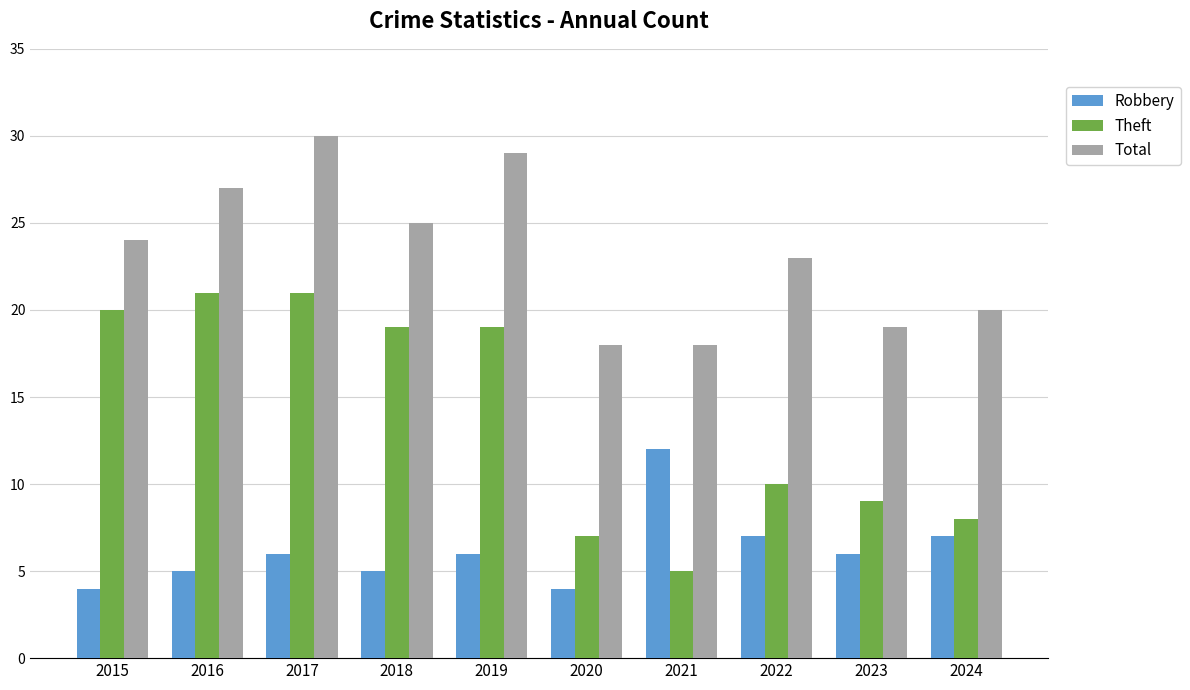

What are all the series names shown in the legend?

Robbery, Theft, Total